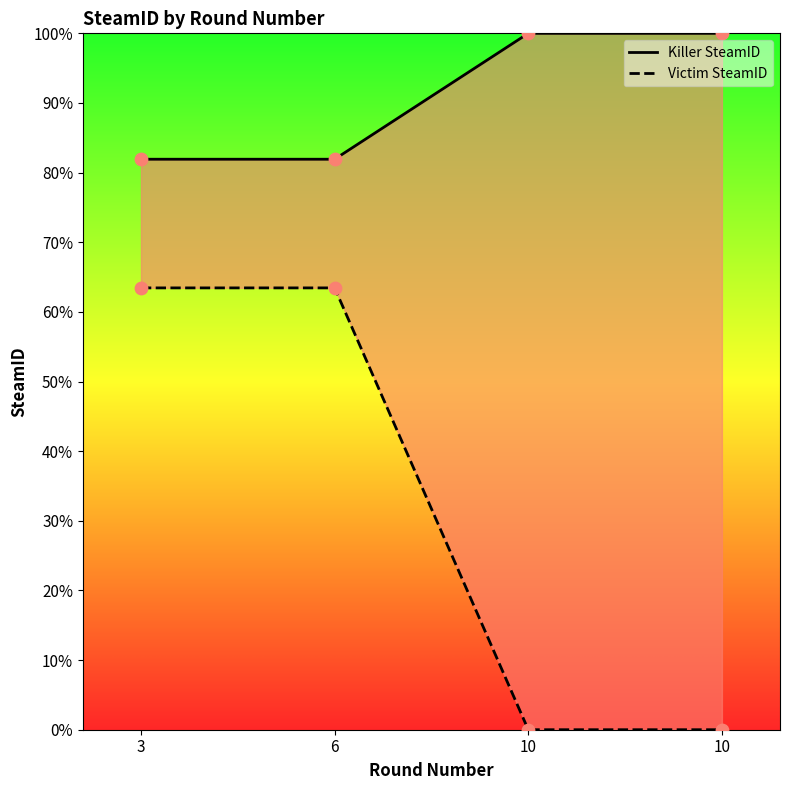

Which series reaches the maximum Y coordinate?

Killer SteamID